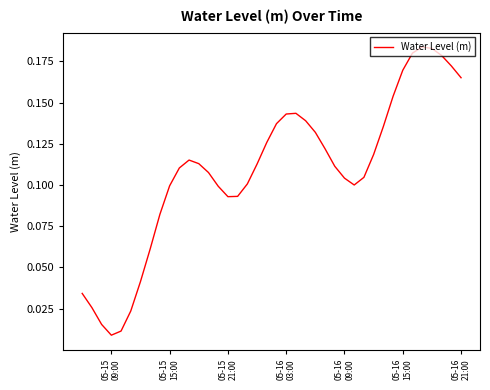

Does the chart have visible grid lines?

No